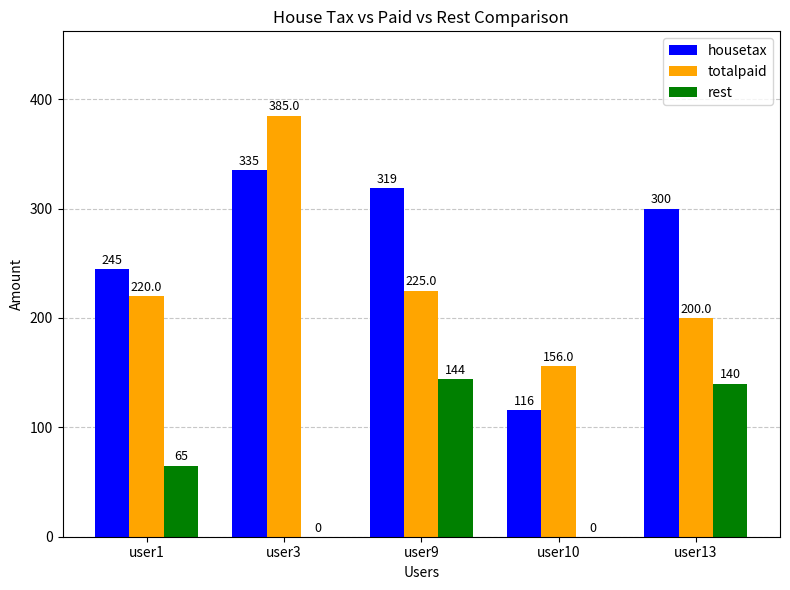

The totalpaid series shows 84 at user9. True or false?

False